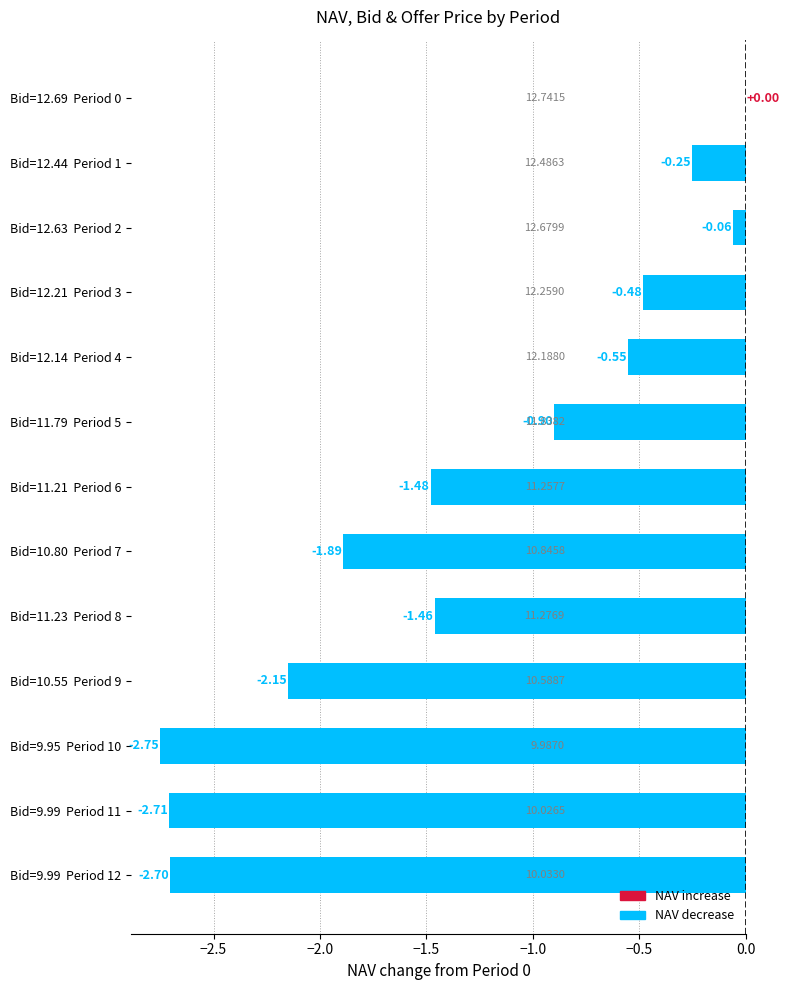

What is the sum of all values?

-17.4